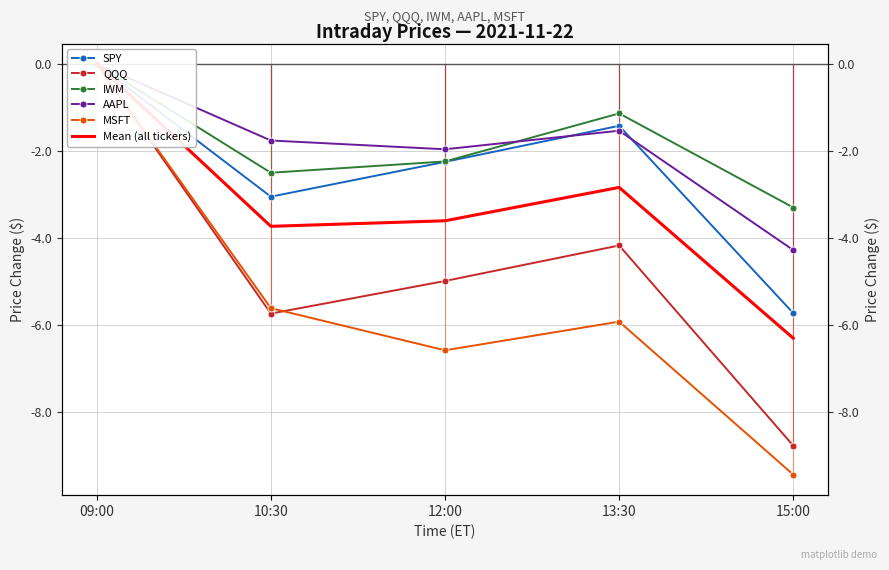

True or false: AAPL and QQQ cross at least once.

False